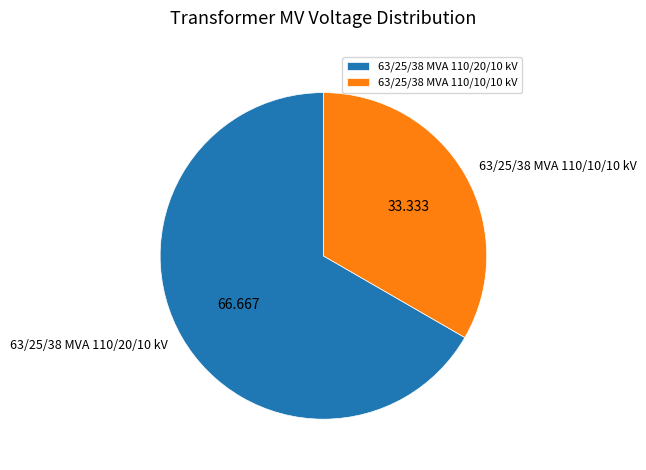

Do 63/25/38 MVA 110/20/10 kV and 63/25/38 MVA 110/10/10 kV together represent more than half of the pie?

Yes